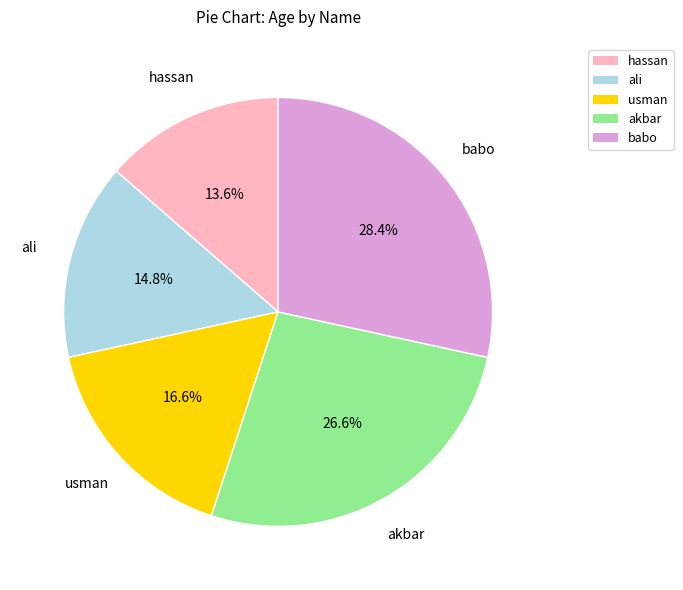

Combined, what portion of the pie is hassan and babo?

42.0%